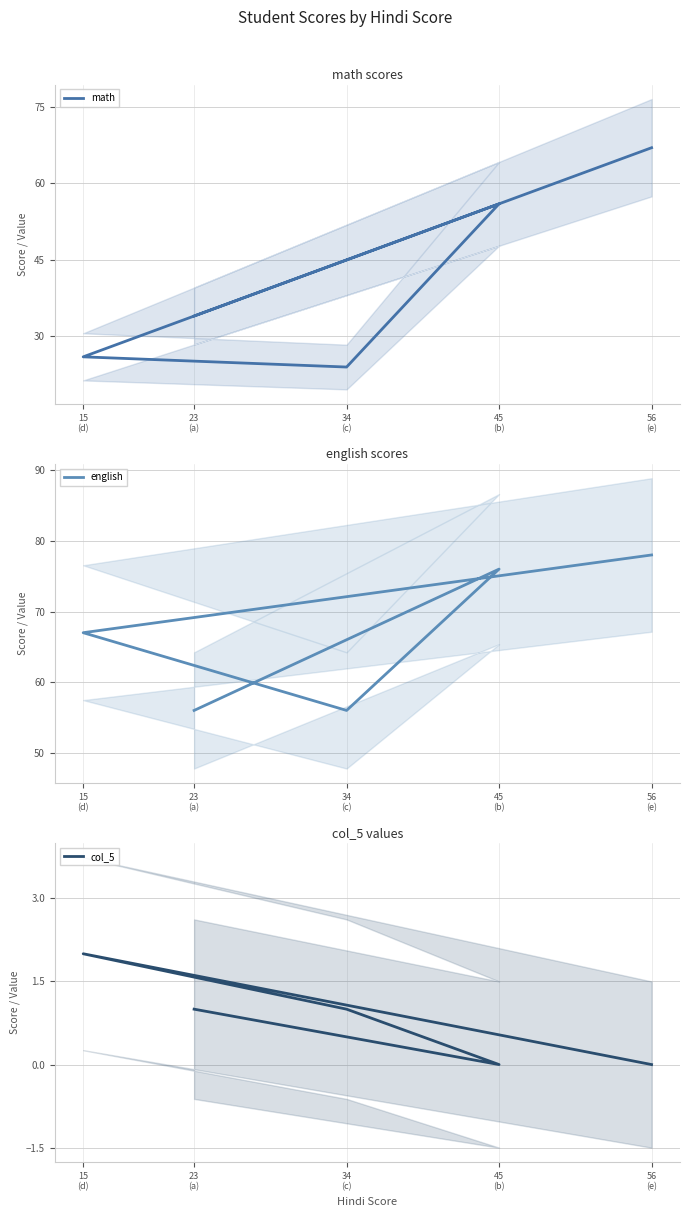

What is the maximum value for english?

78